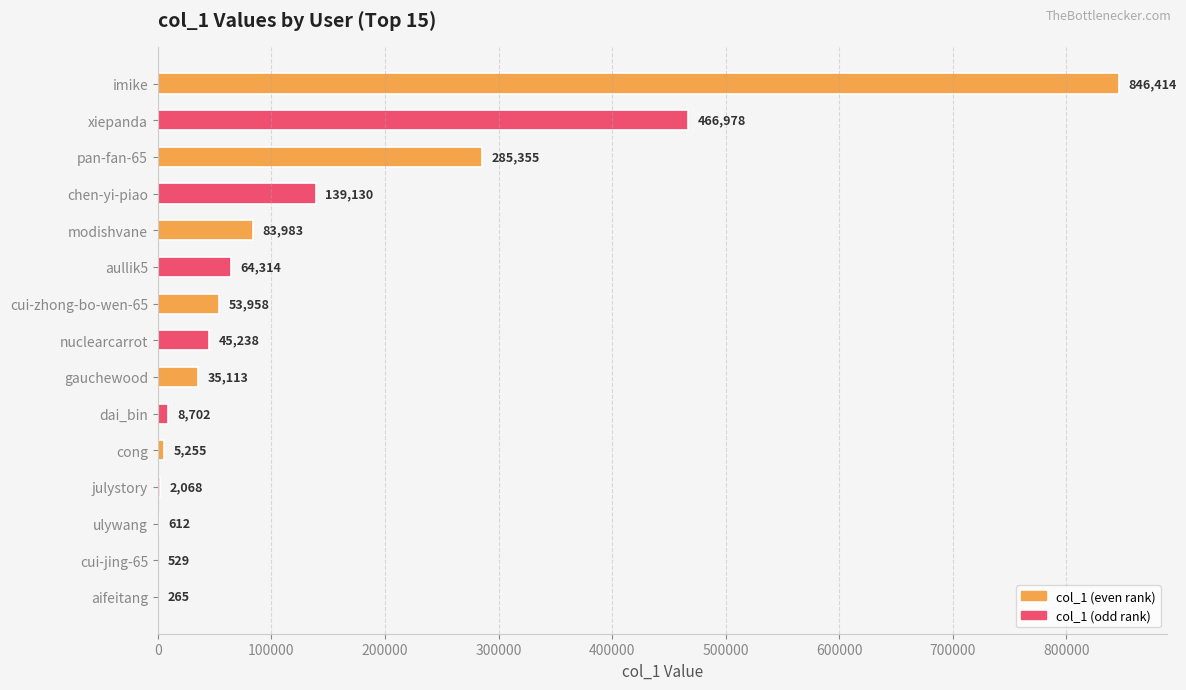

Is it true that the value at aullik5 is 64314?

True